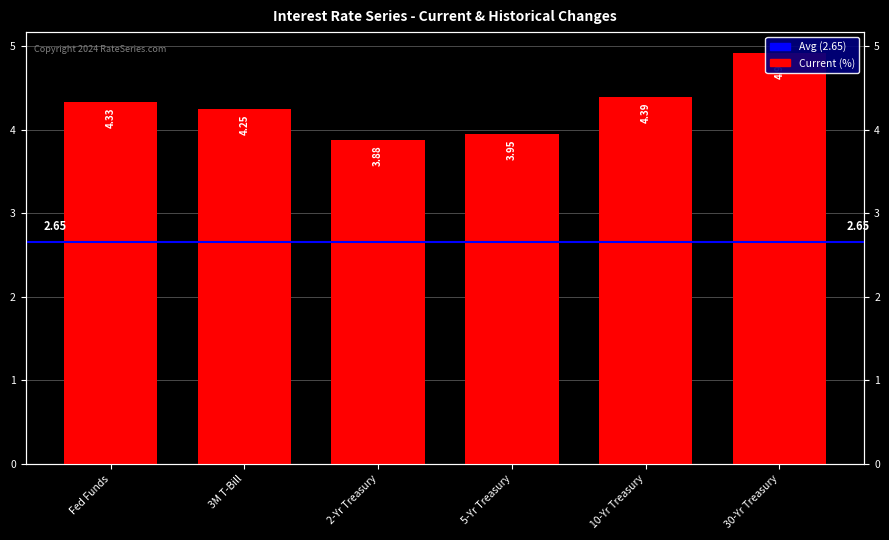

True or false: the data shows 2.2 at 10-Yr Treasury.

False